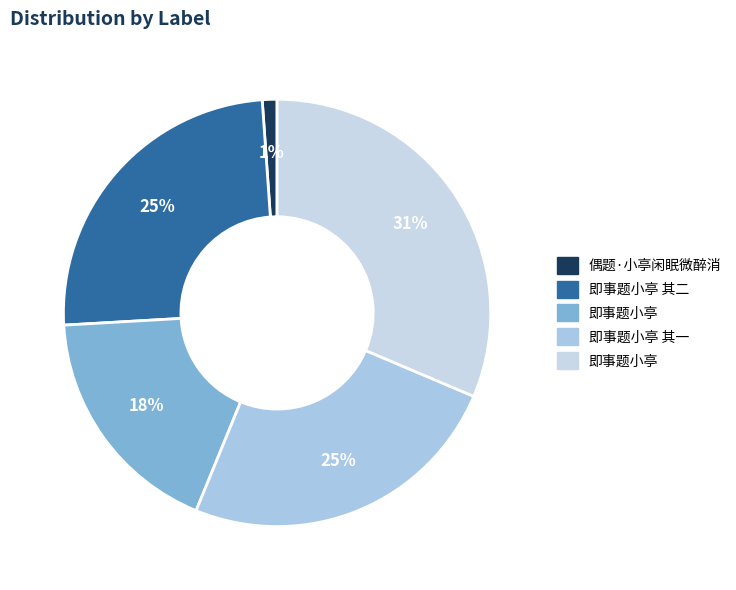

How many segments does this pie chart have?

5